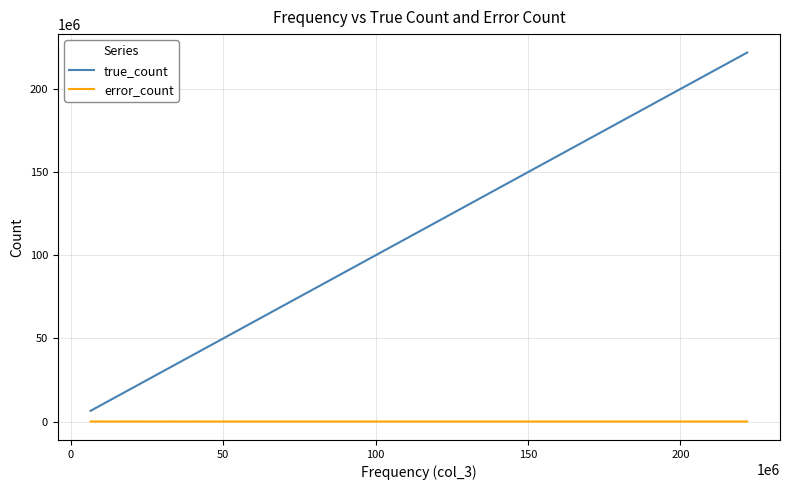

Which series has the largest total across all categories?

true_count